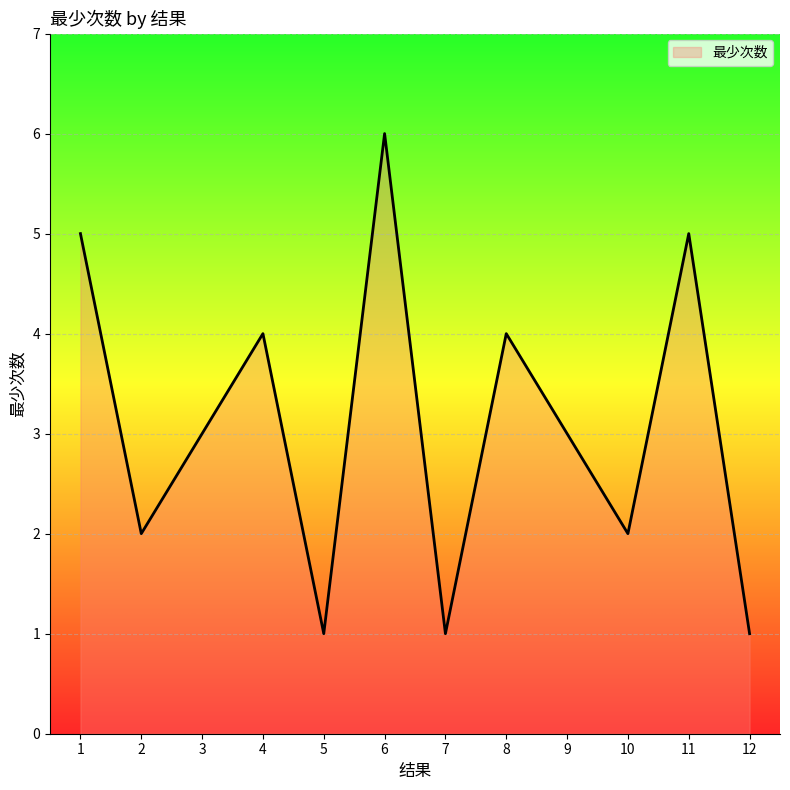

What is the minimum value shown in the chart?

1